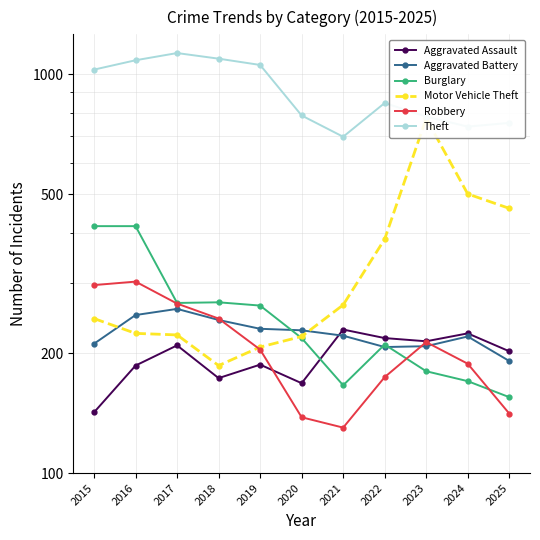

What is the value of the Motor Vehicle Theft point at the 2nd from the left?

224